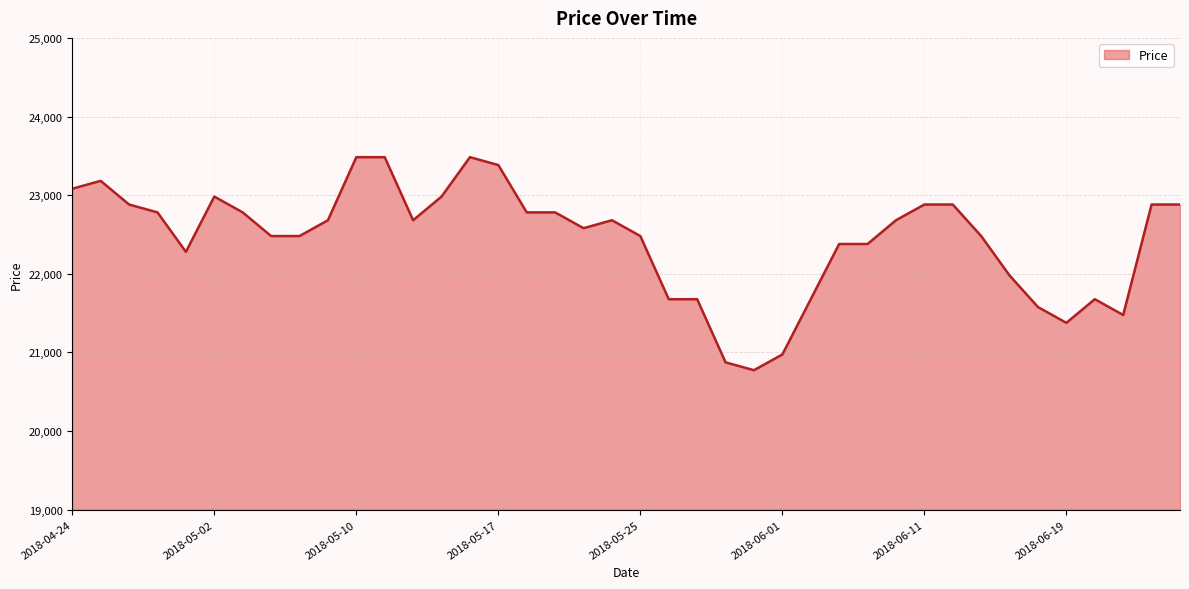

What is the smallest value displayed?

20774